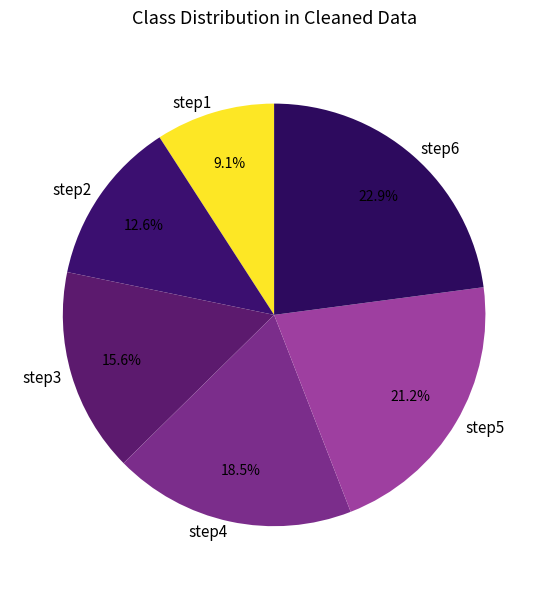

Is the sum of step2 and step6 greater than half?

No